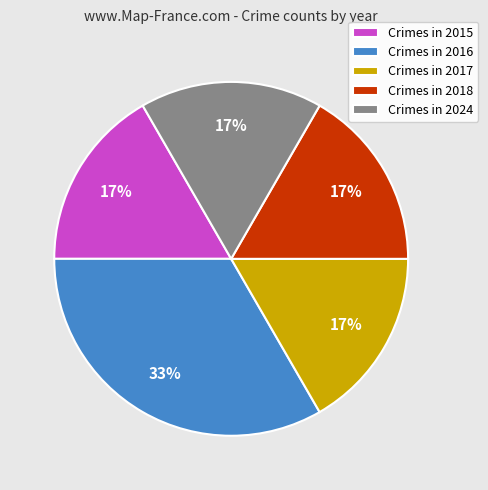

Is the sum of Crimes in 2024 and Crimes in 2015 greater than half?

No